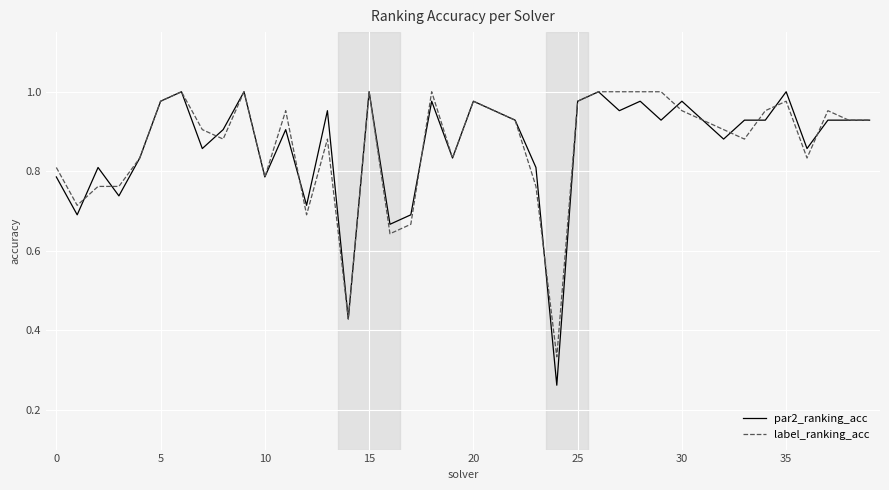

Which series has the widest spread of values?

par2_ranking_acc